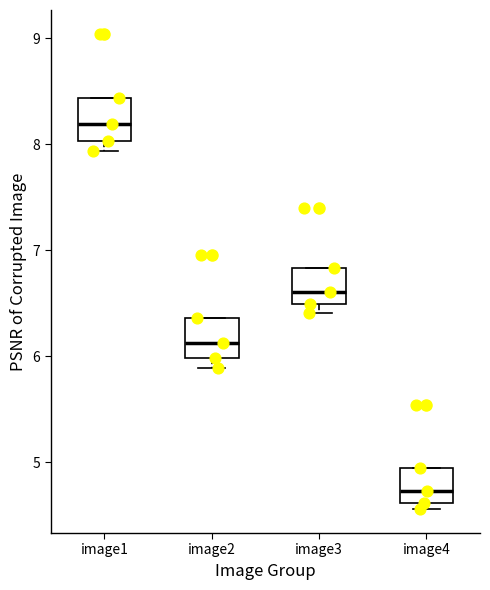

Where is the lower edge of the box for image1 on the y-axis? The values are not printed on the chart, so give them approximately, as read against the axis.

8.0